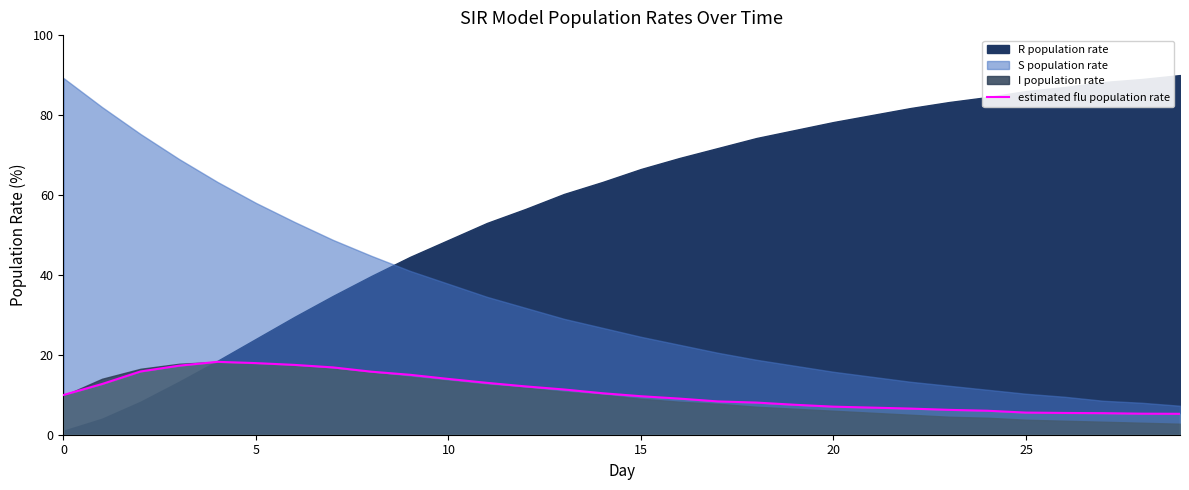

Does the chart have visible grid lines?

No